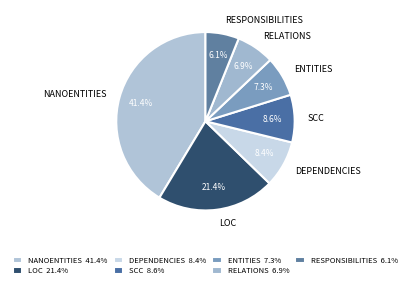

Does any single category account for the majority?

No